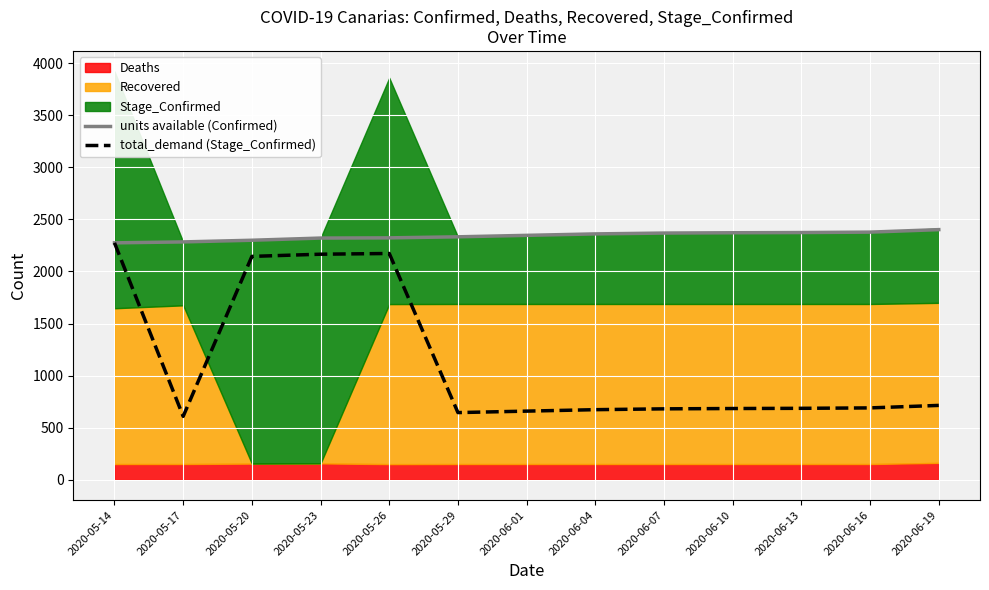

True or false: units available (Confirmed) and total_demand (Stage_Confirmed) cross at least once.

False